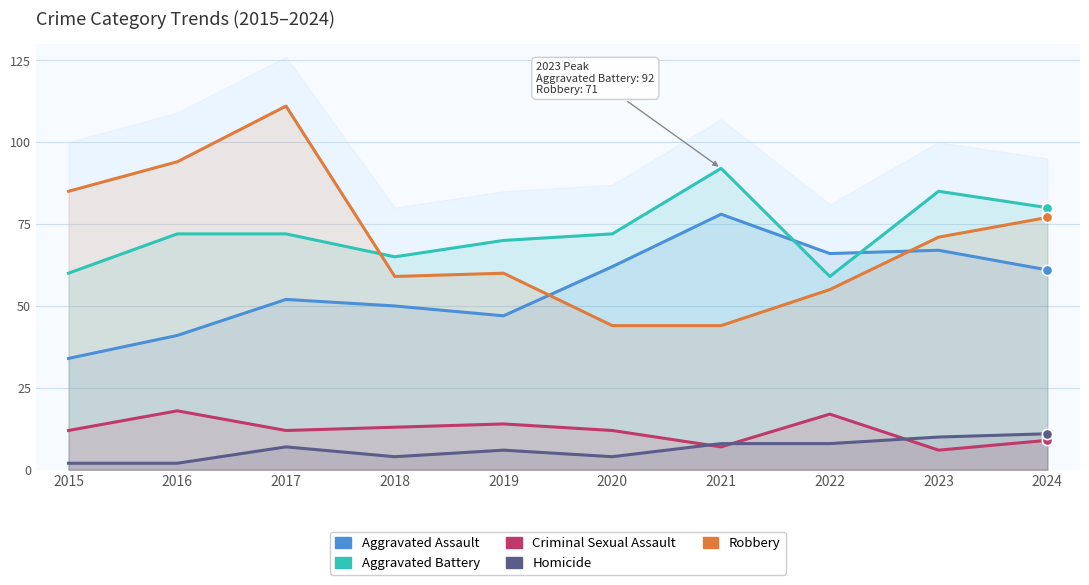

Which series has the largest total across all categories?

Aggravated Battery